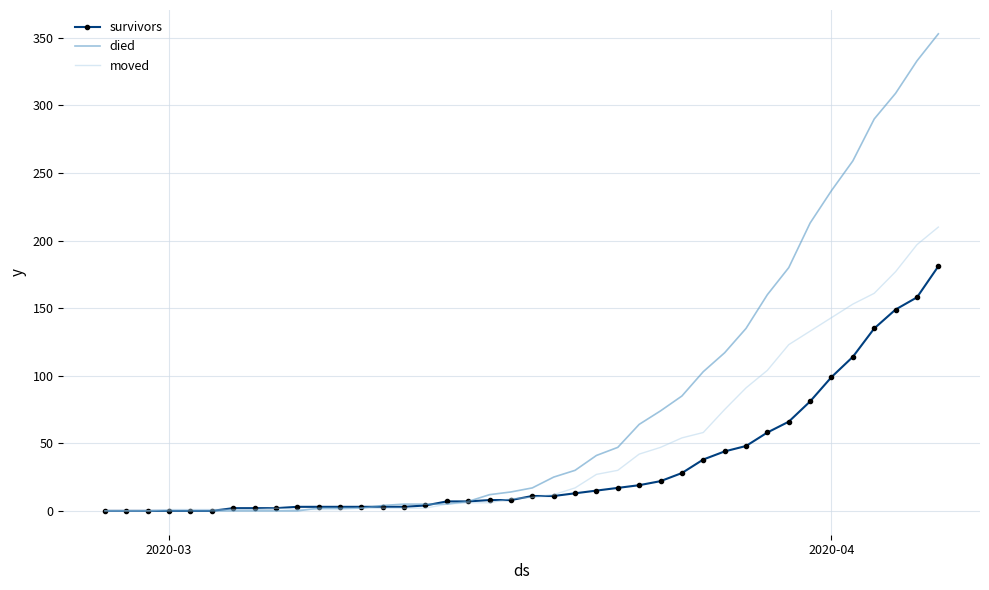

List the series in order of their overall mean, lowest first.

survivors, moved, died